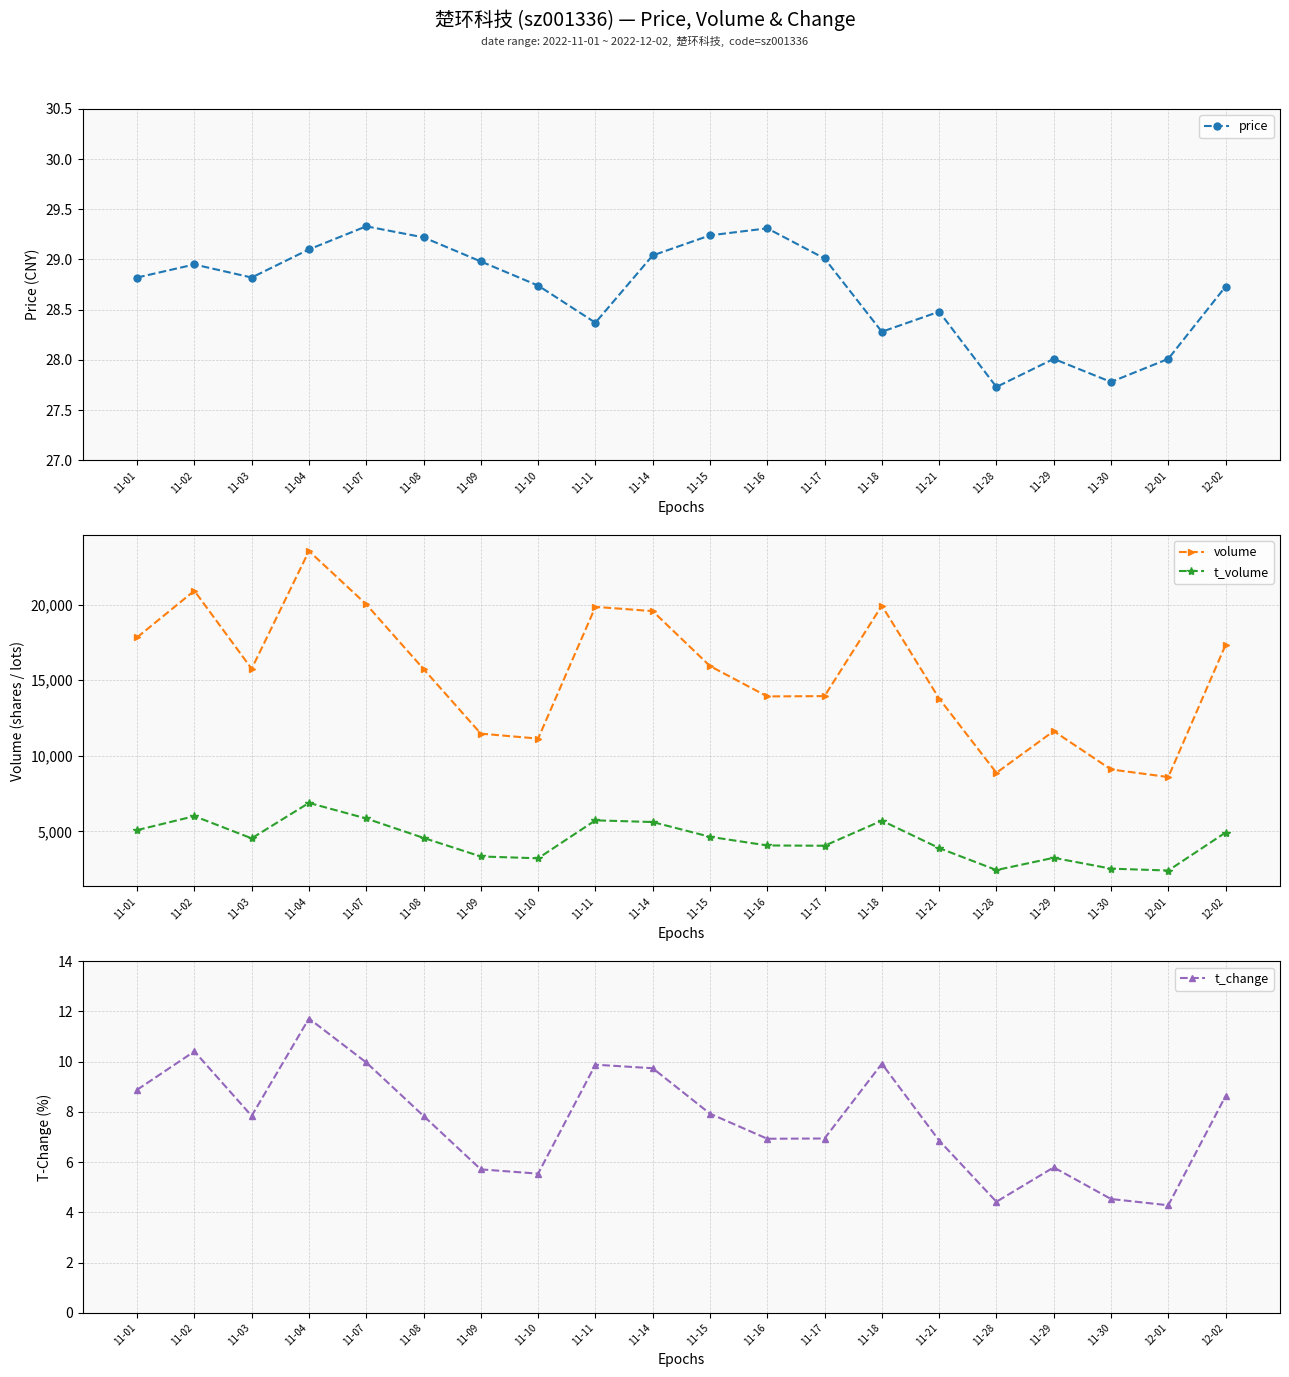

Is the value of price at 11-30 greater than the value of t_change at 12-02?

Yes